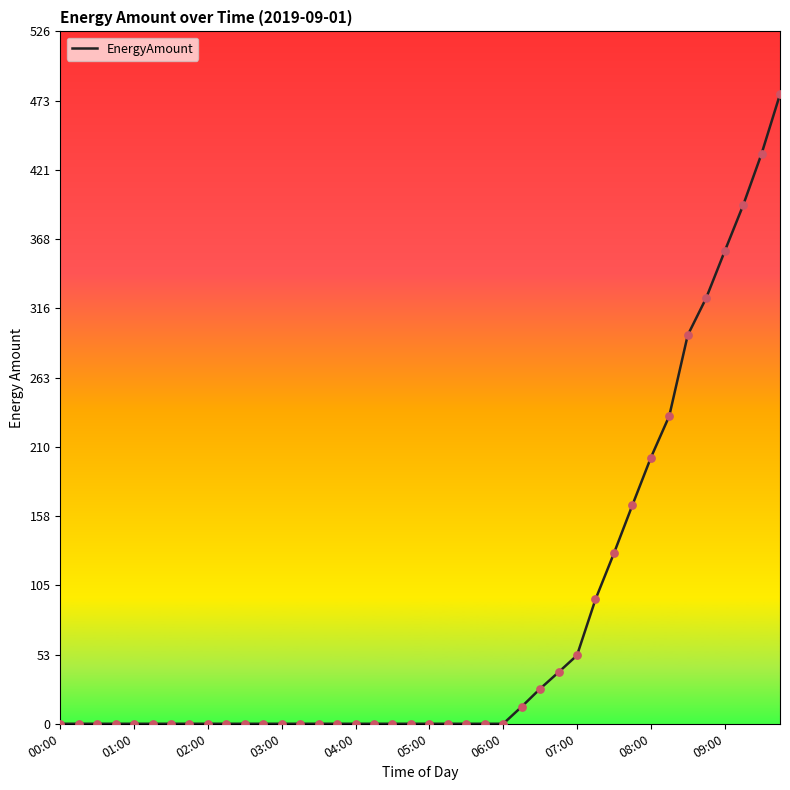

What is the difference between the maximum and minimum values?

478.2